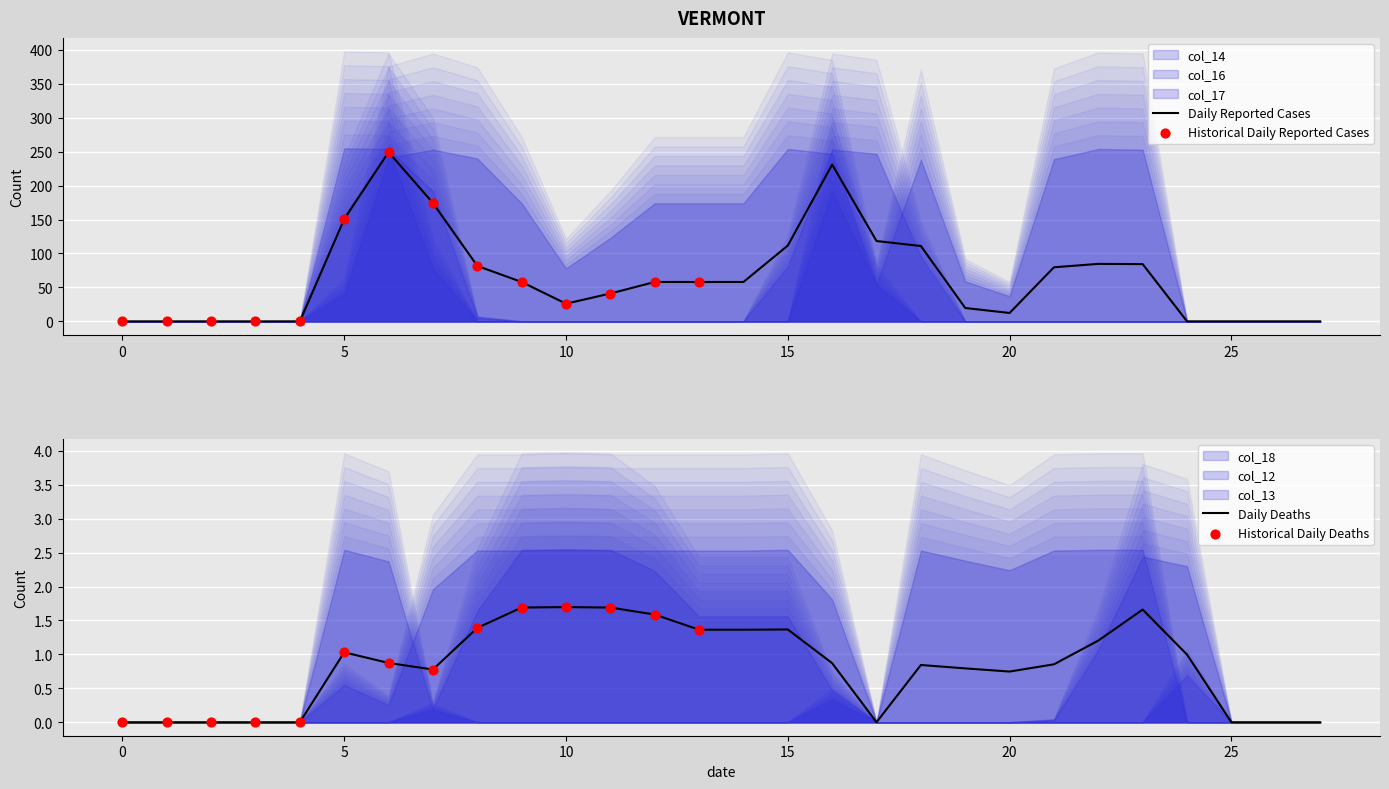

What is the maximum value for Daily Reported Cases?

249.3